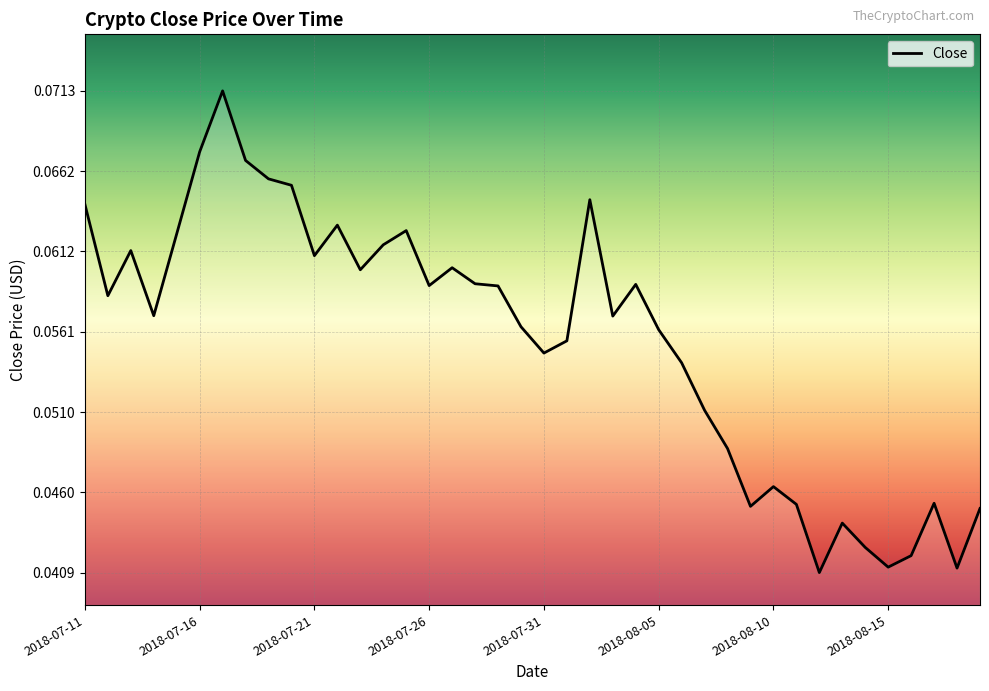

At which category does the data reach its first local peak?

2018-07-13